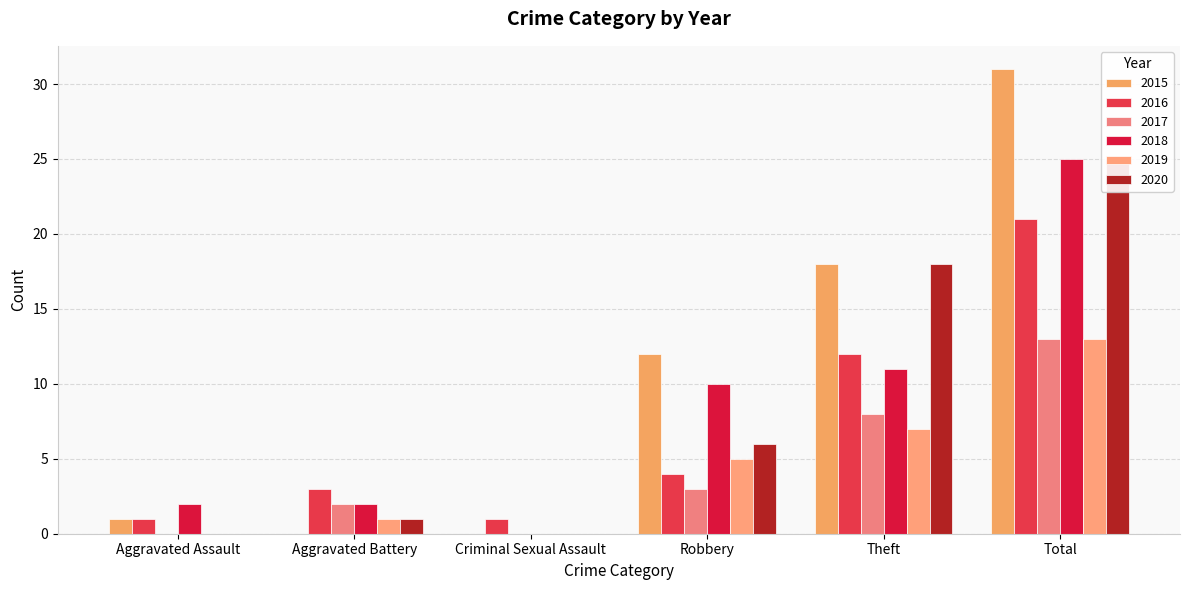

How many values in the 2018 series are below 10?

3